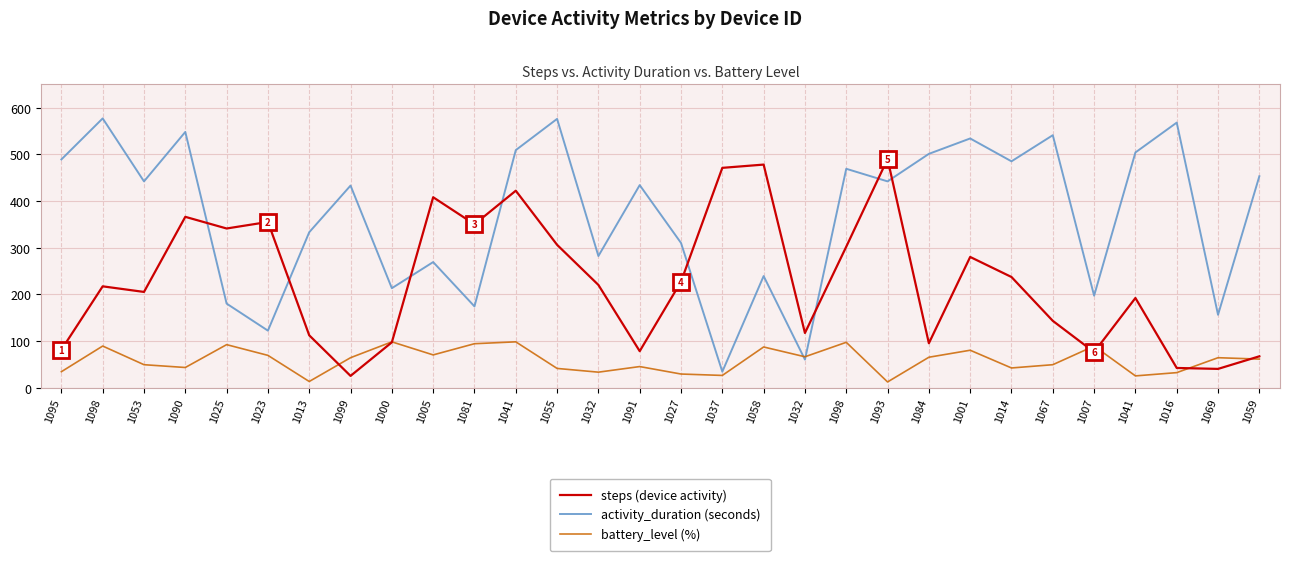

Which series ends up on top after the final intersection of battery_level (%) and steps (device activity)?

steps (device activity)